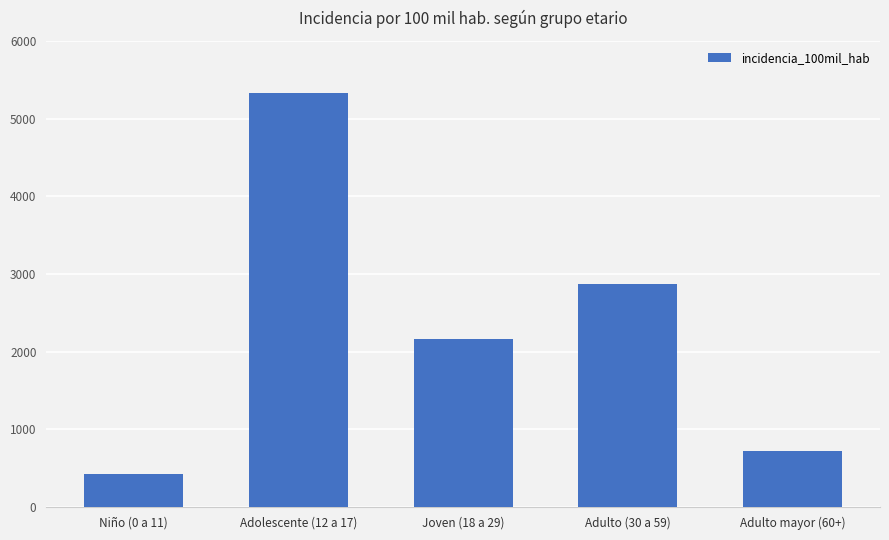

What is the label of the 2nd bar from the right?

Adulto (30 a 59)